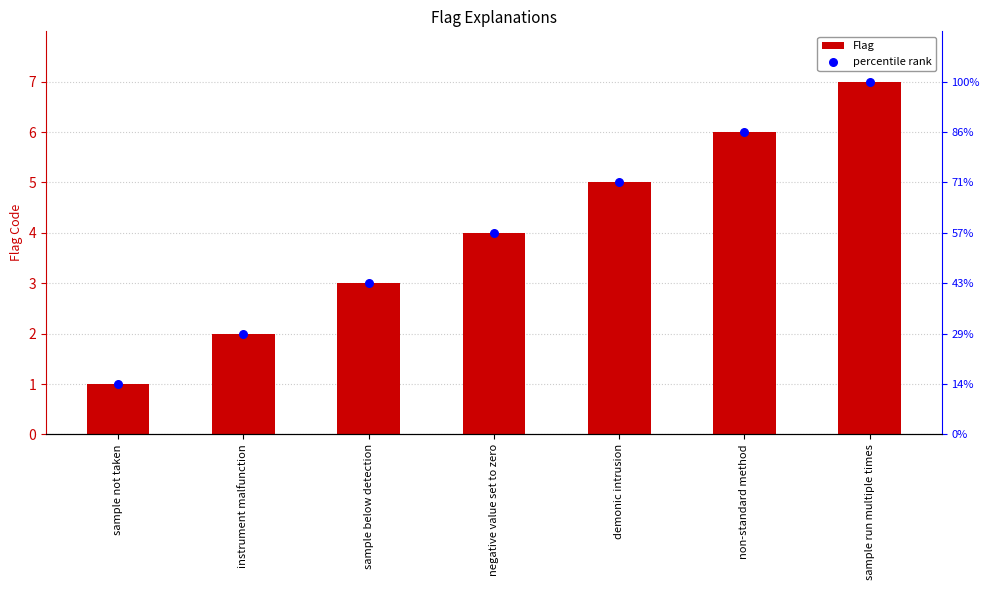

Which series has the largest total across all categories?

Flag